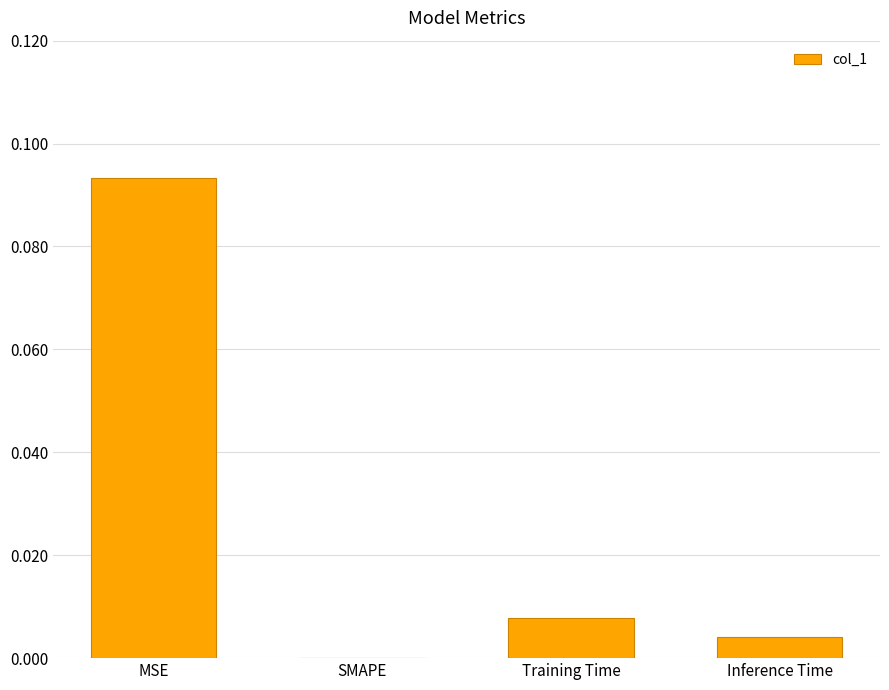

Between MSE and SMAPE, which is larger?

MSE